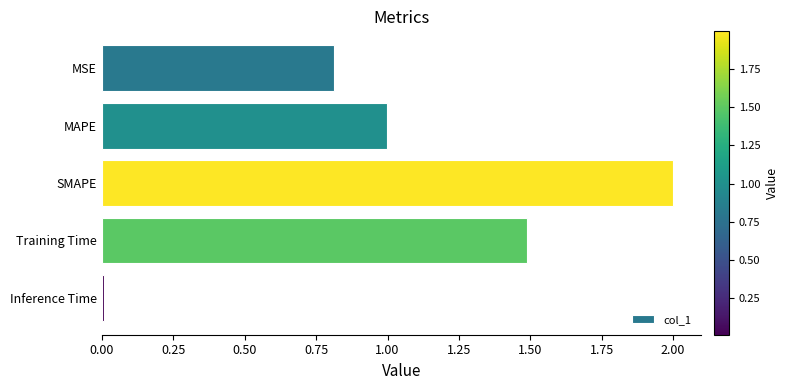

What is the difference between the maximum and minimum values?

2.0